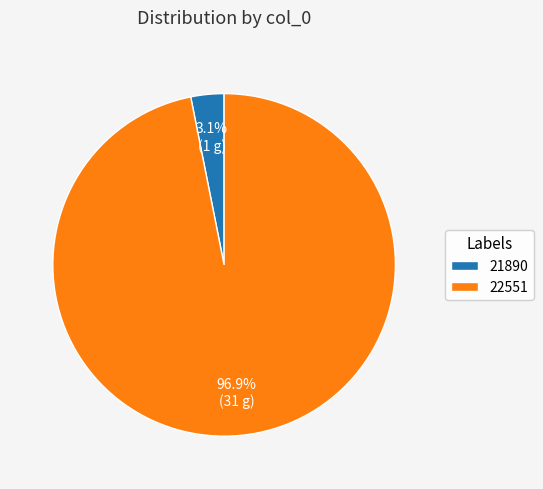

What percentage is the 22551 slice, to the nearest percent?

97%